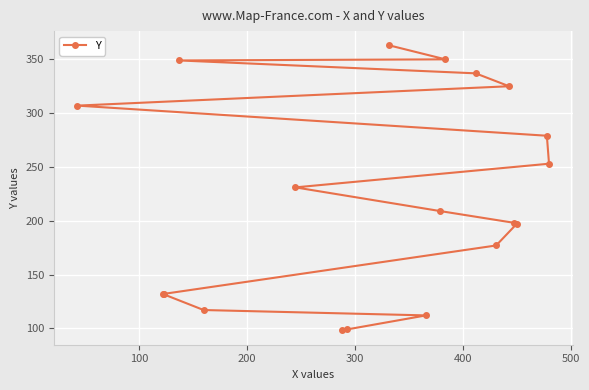

What is the average value?

224